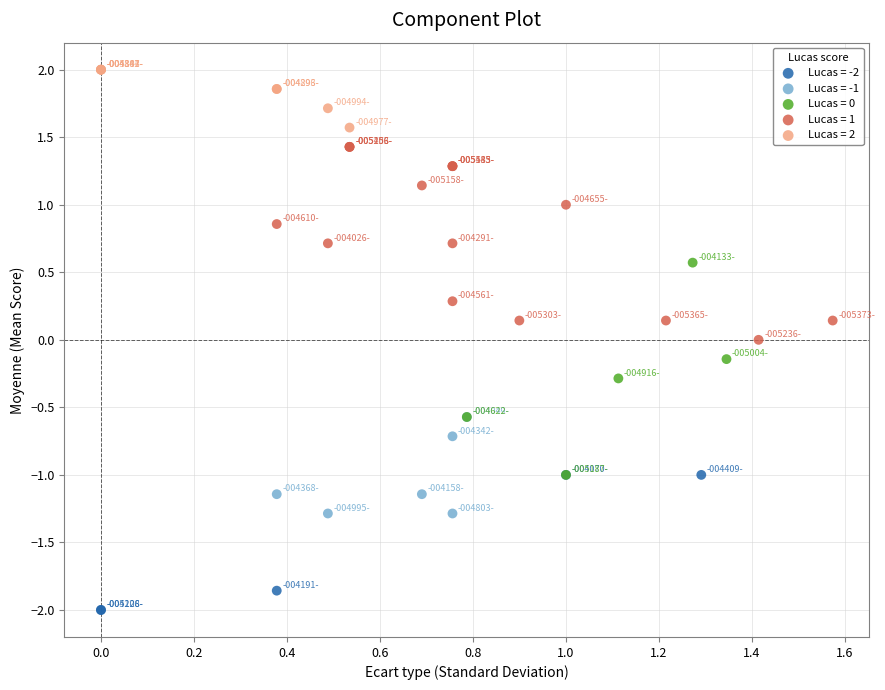

Which series contains the highest Y value?

Lucas = 2